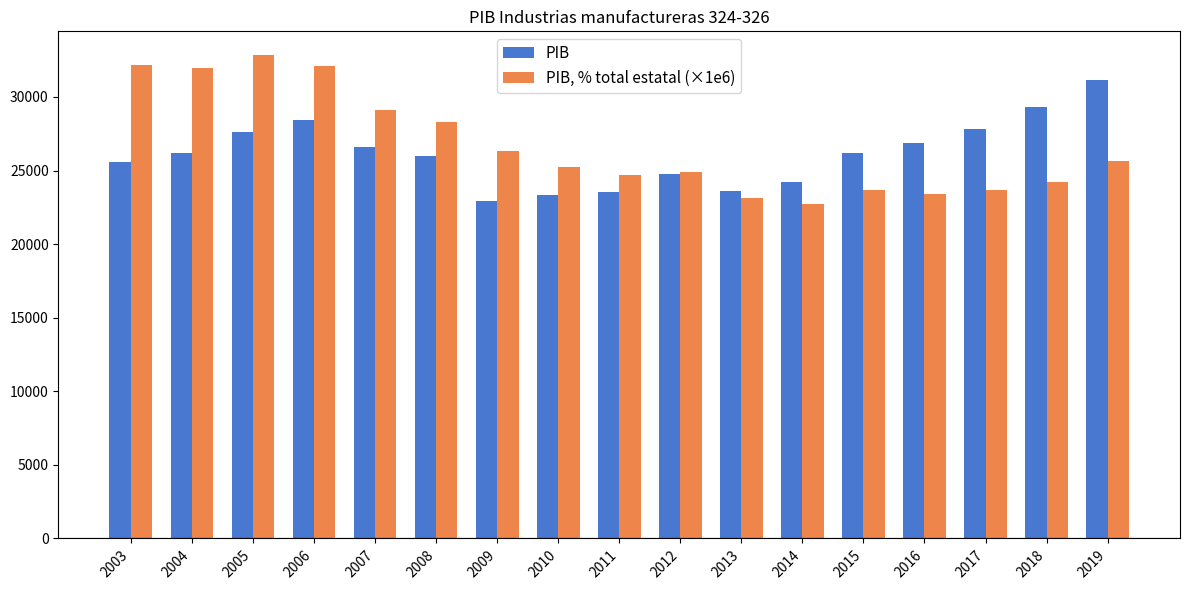

How many series are shown in this chart?

2